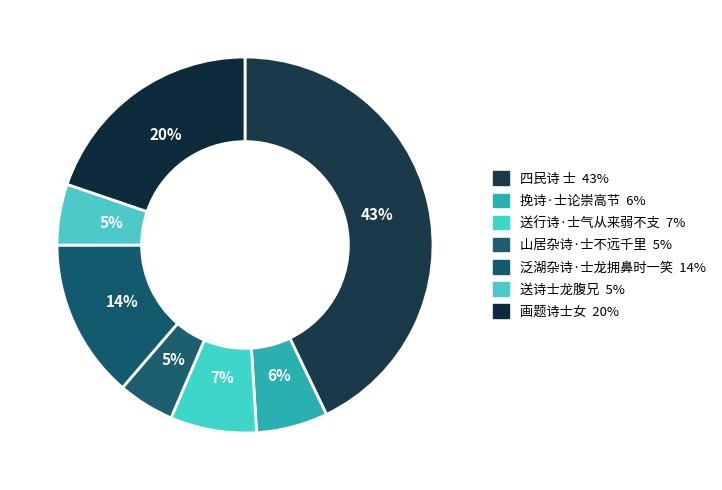

To the nearest percent, what portion does 泛湖杂诗·士龙拥鼻时一笑 represent?

14%